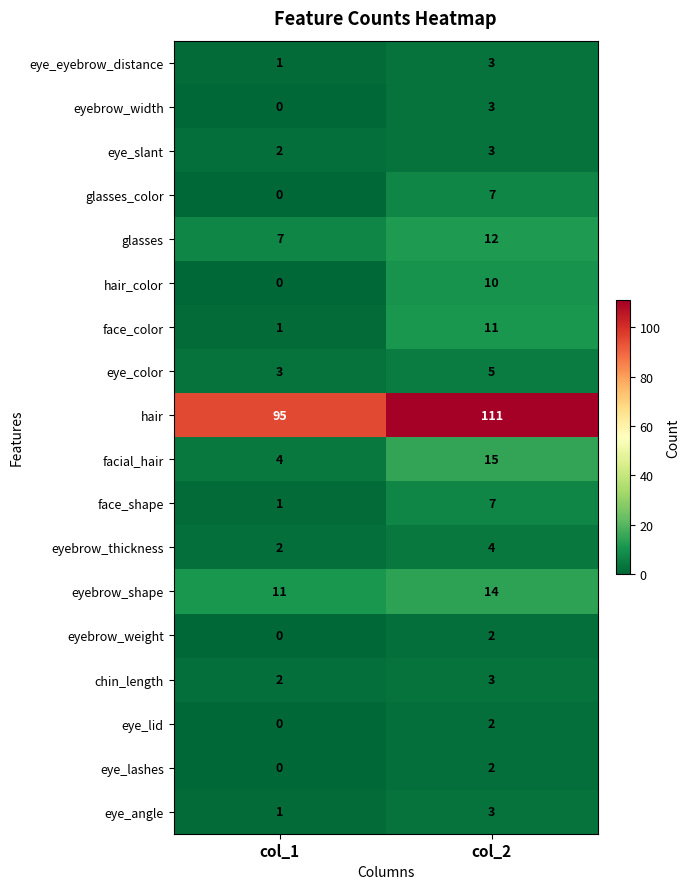

Which series changed the most between col_1 and col_2?

hair